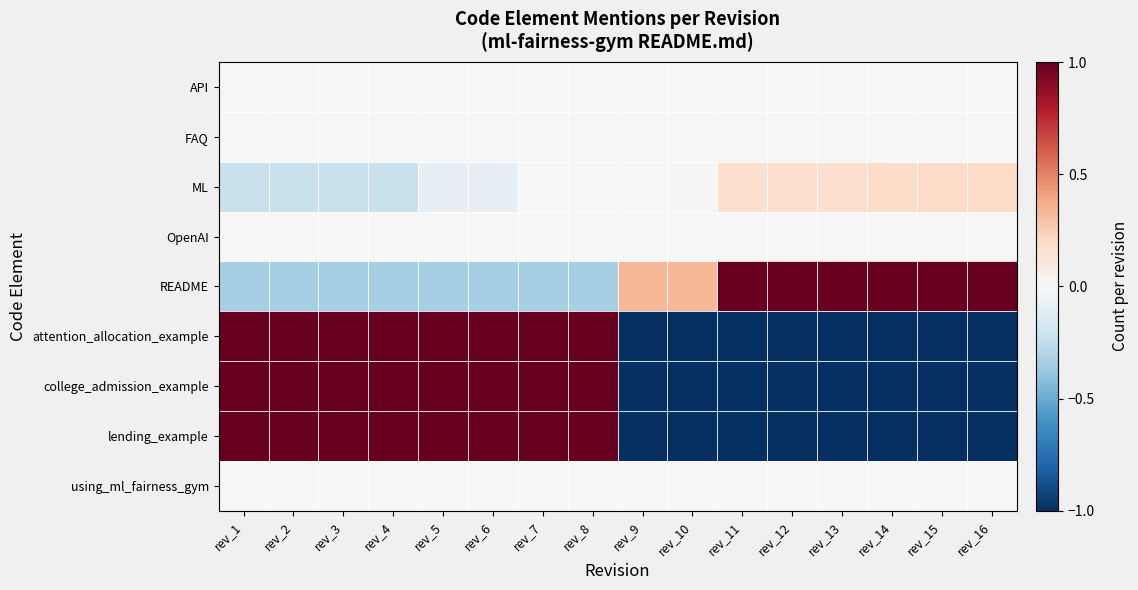

At which category is the sum across all series the highest?

rev_7